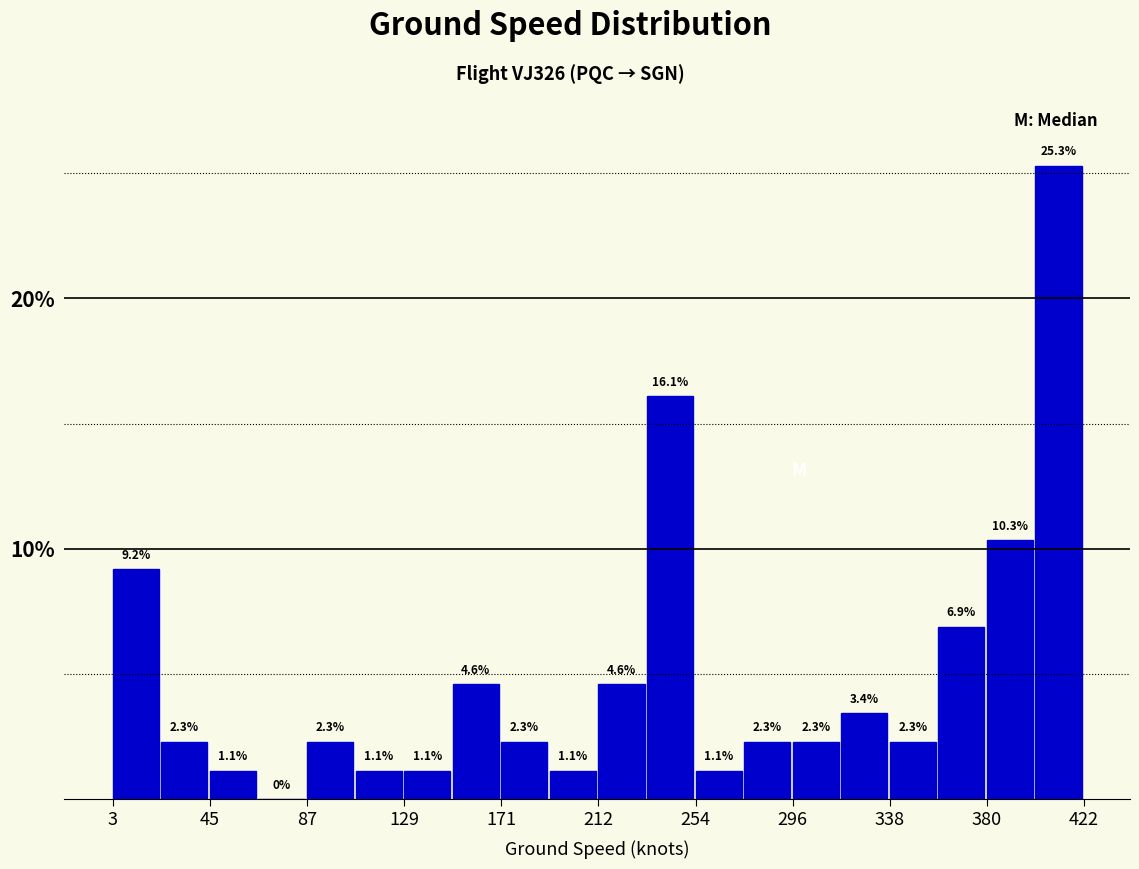

Reading left to right, transcribe this chart: for each bar, give the range it covers on the x-axis and its height. The bar edges are not printed on the chart, so give them approximately, as read against the axis.

5 to 25: 9.2
25 to 45: 2.3
45 to 65: 1.1
65 to 85: 0.0
85 to 110: 2.3
110 to 130: 1.1
130 to 150: 1.1
150 to 170: 4.6
170 to 190: 2.3
190 to 215: 1.1
215 to 235: 4.6
235 to 255: 16.1
255 to 275: 1.1
275 to 295: 2.3
295 to 315: 2.3
315 to 340: 3.4
340 to 360: 2.3
360 to 380: 6.9
380 to 400: 10.3
400 to 420: 25.3